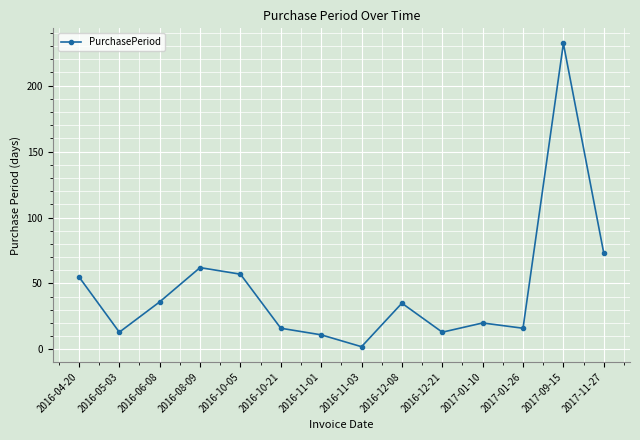

What is the value of the 8th point from the left?

2